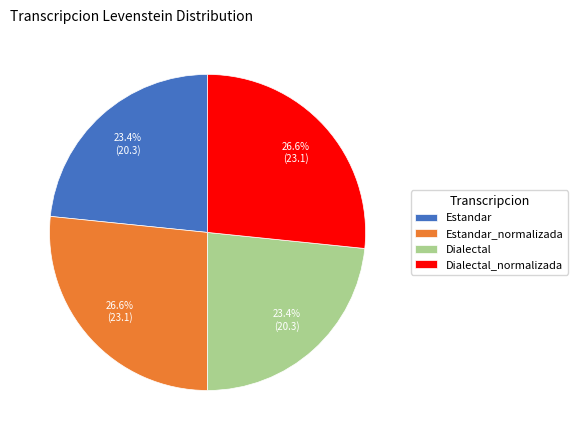

How much of the chart is everything except Estandar?

76.6%